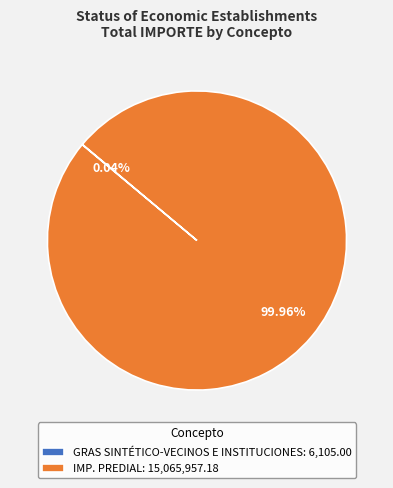

Is there a majority slice in this chart?

Yes